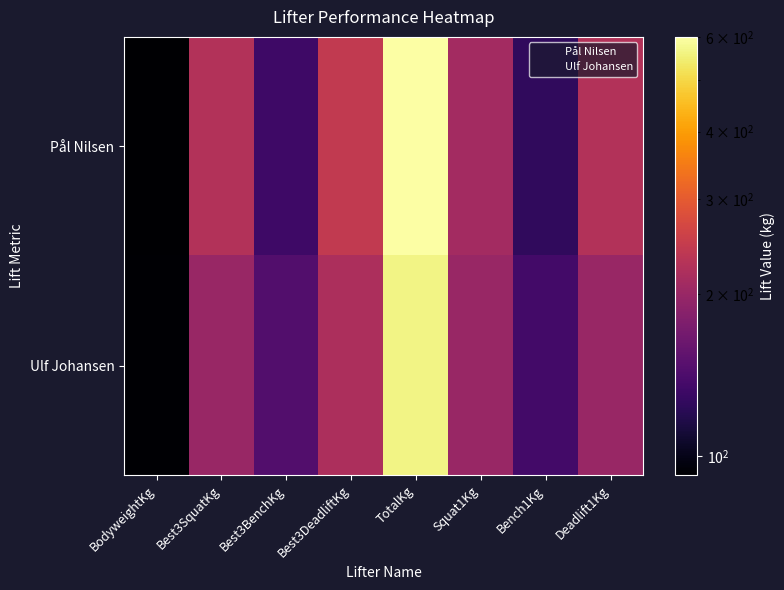

Rank the series by their maximum value, from lowest to highest.

Ulf Johansen, Pål Nilsen